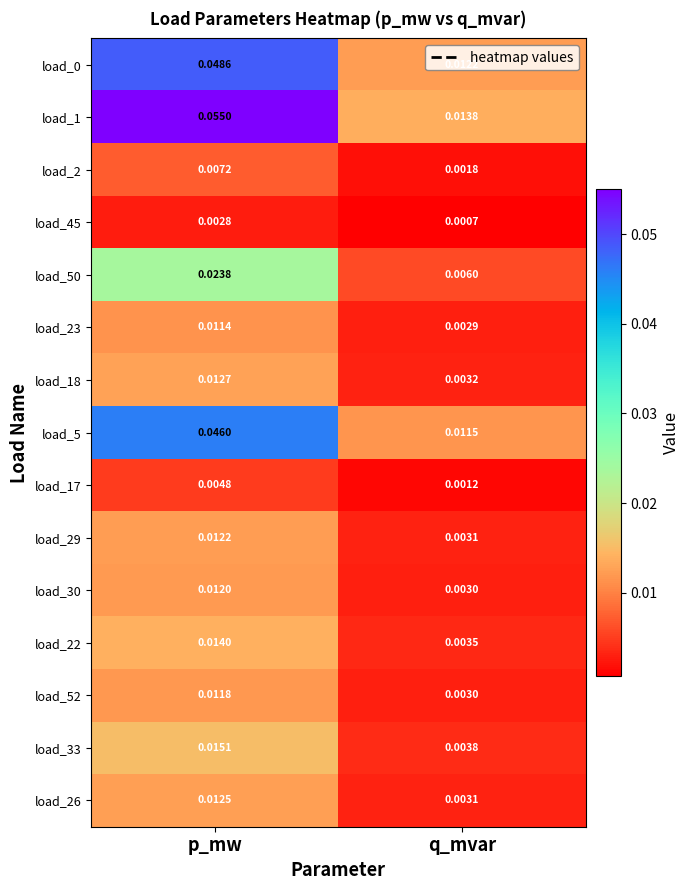

Rank the categories by load_45 value from highest to lowest.

p_mw, q_mvar